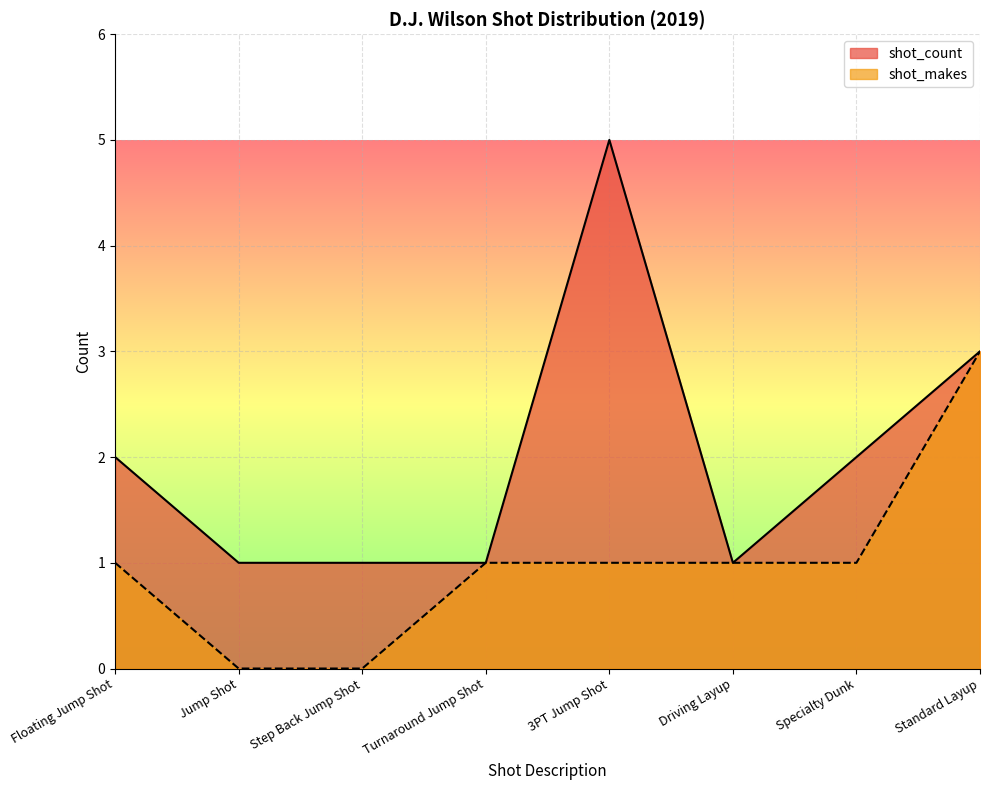

Reading left to right, transcribe all the data shown in this chart.

shot_count: 2	1	1	1	5	1	2	3
shot_makes: 1	0	0	1	1	1	1	3